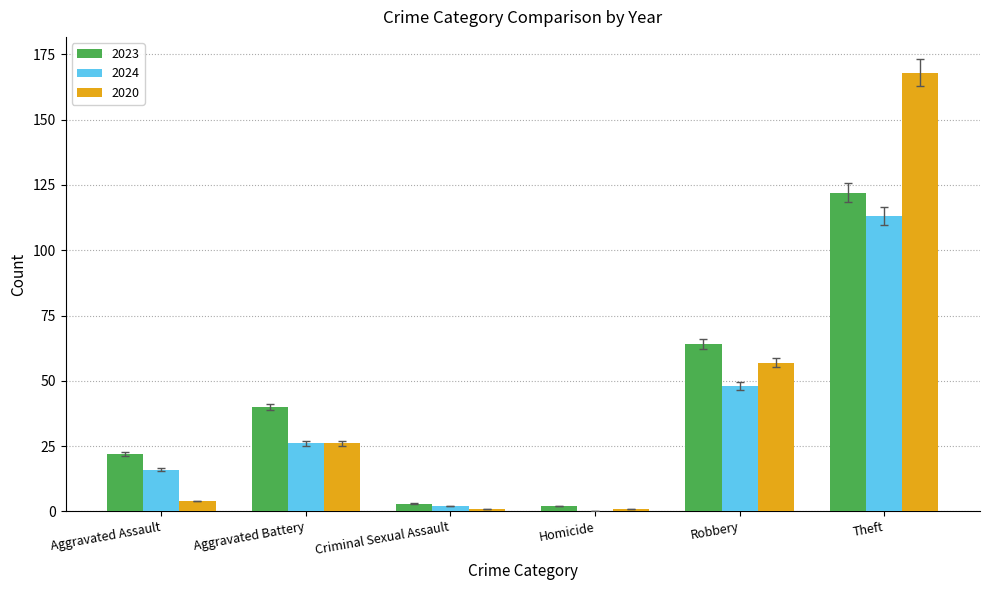

Read the 2024 value at Aggravated Assault.

16